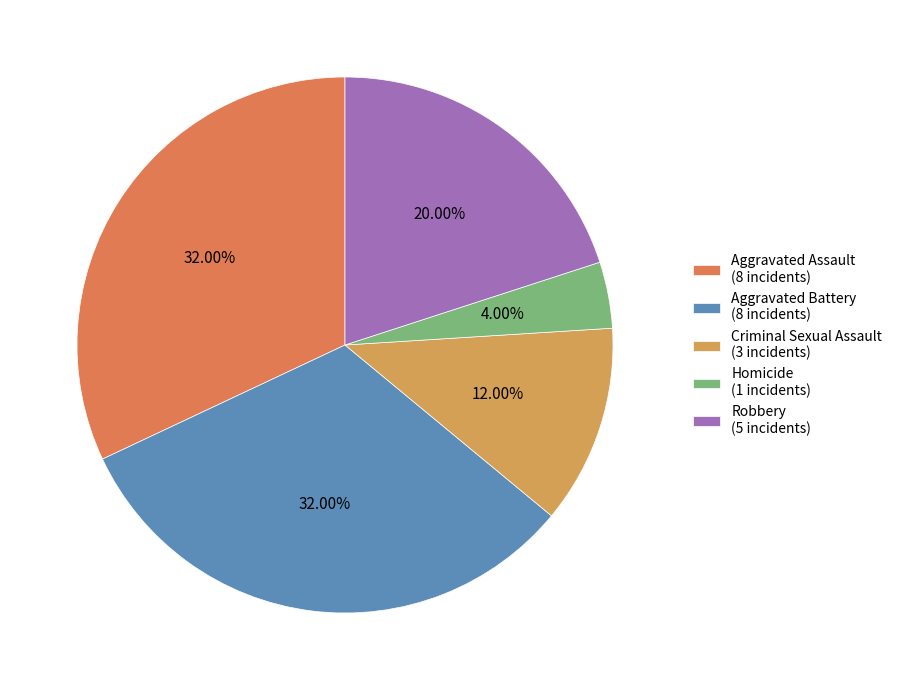

What percentage is the Aggravated Battery slice, to the nearest percent?

32%